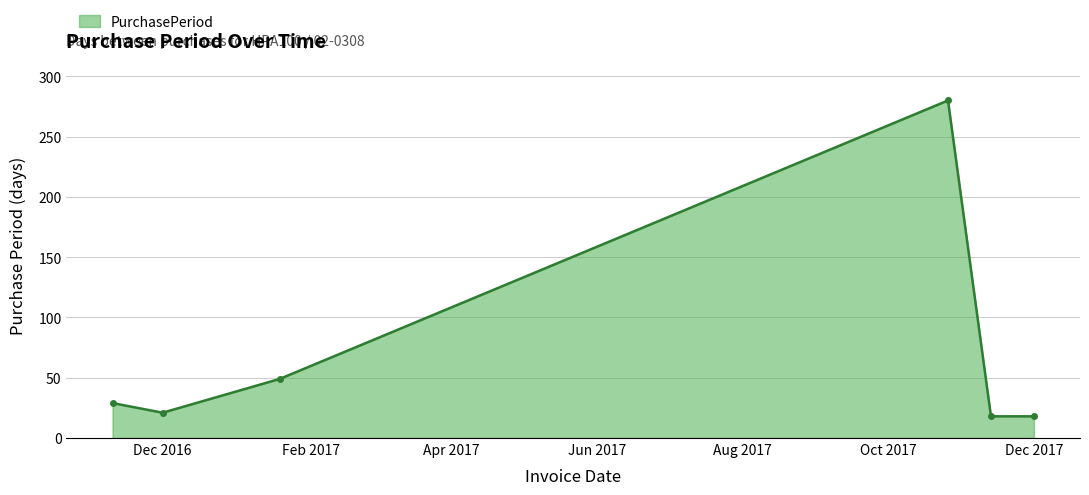

What is the difference between the maximum and minimum values?

262